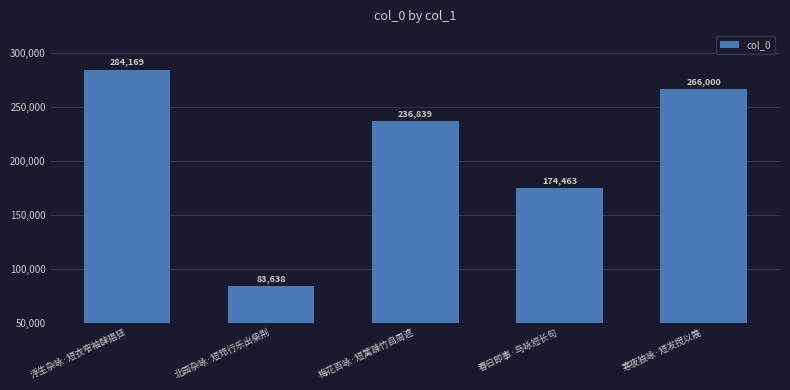

What is the smallest value displayed?

83638